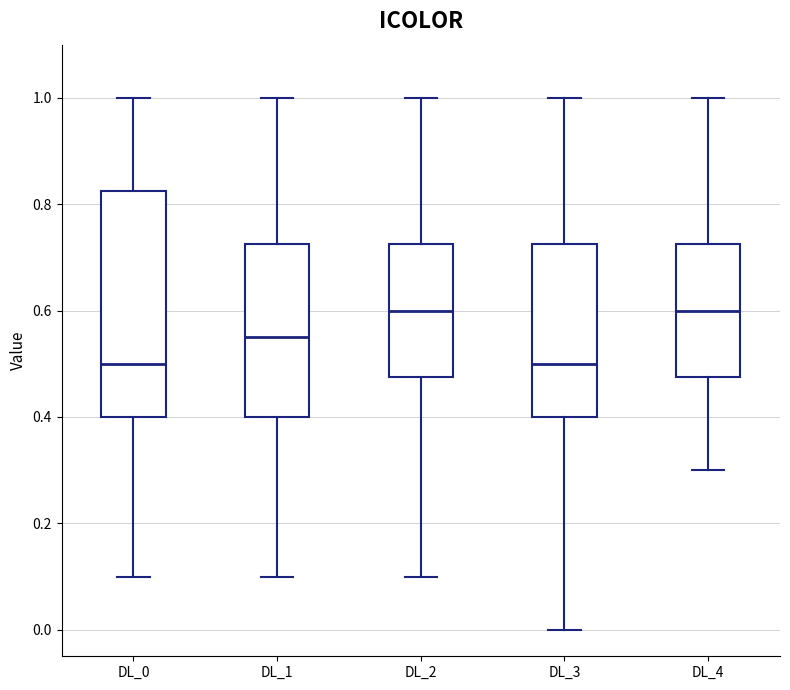

Where does the lower whisker of the box for DL_4 end on the y-axis? The values are not printed on the chart, so give them approximately, as read against the axis.

0.30